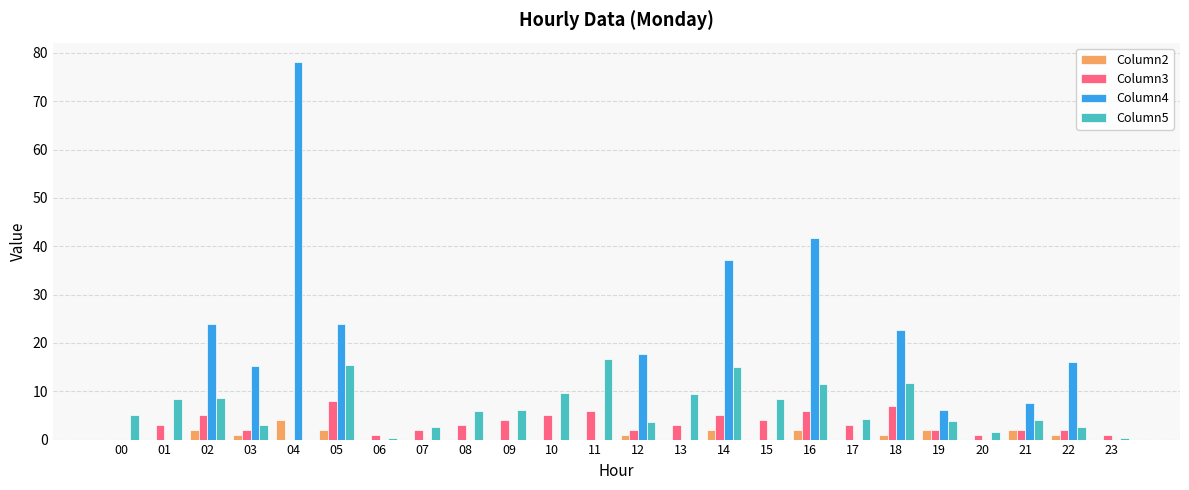

Is it true that Column2 equals 1.0 at 03?

True